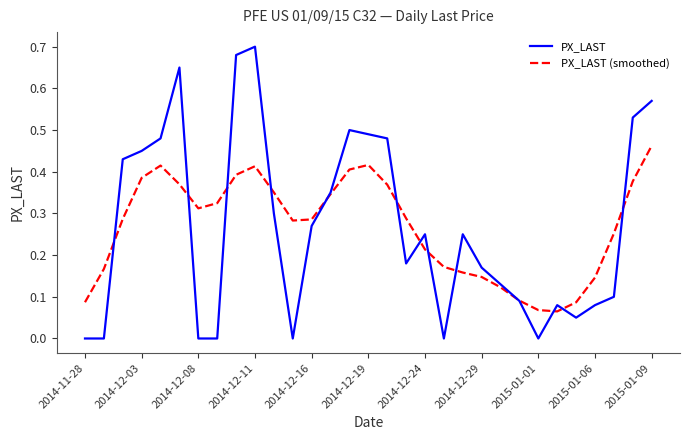

Which series has the widest spread of values?

PX_LAST